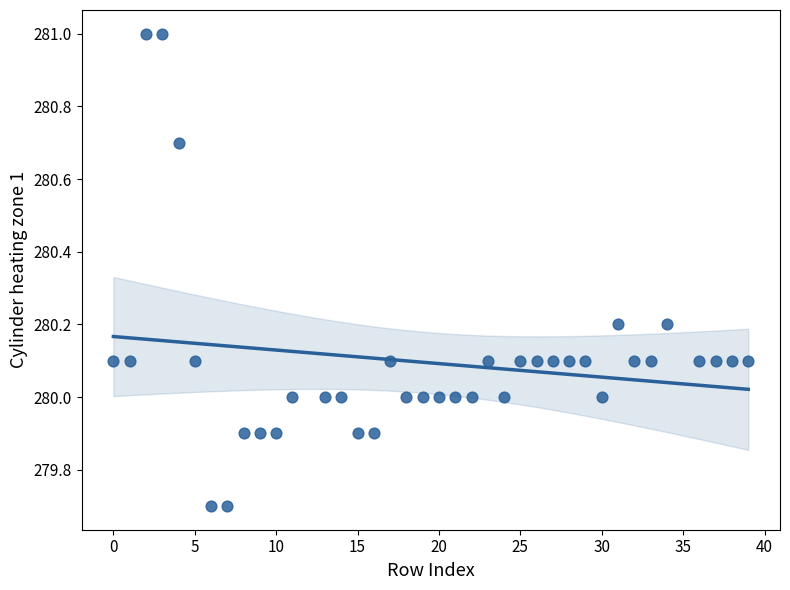

What is the range of X values (max minus min)?

39.0